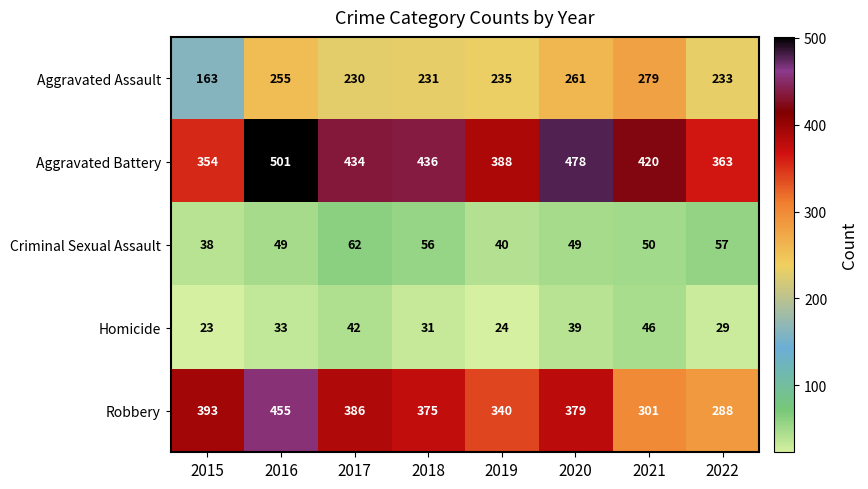

Count the number of data series in this chart.

5